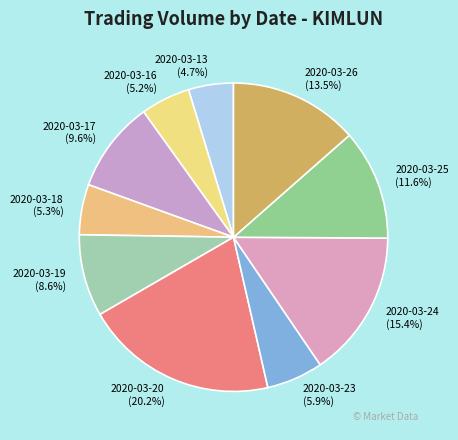

To the nearest percent, what is the difference between the largest and smallest slice percentages?

16%